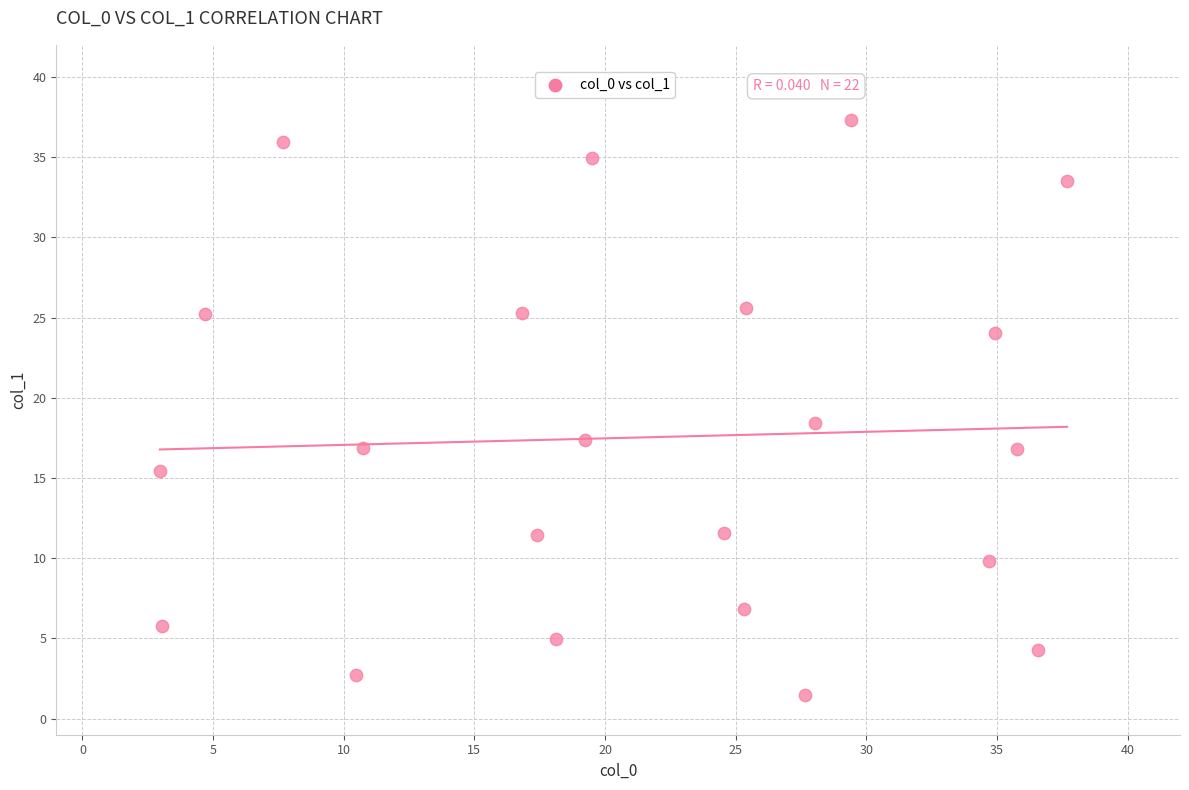

What is the range of X values (max minus min)?

34.7